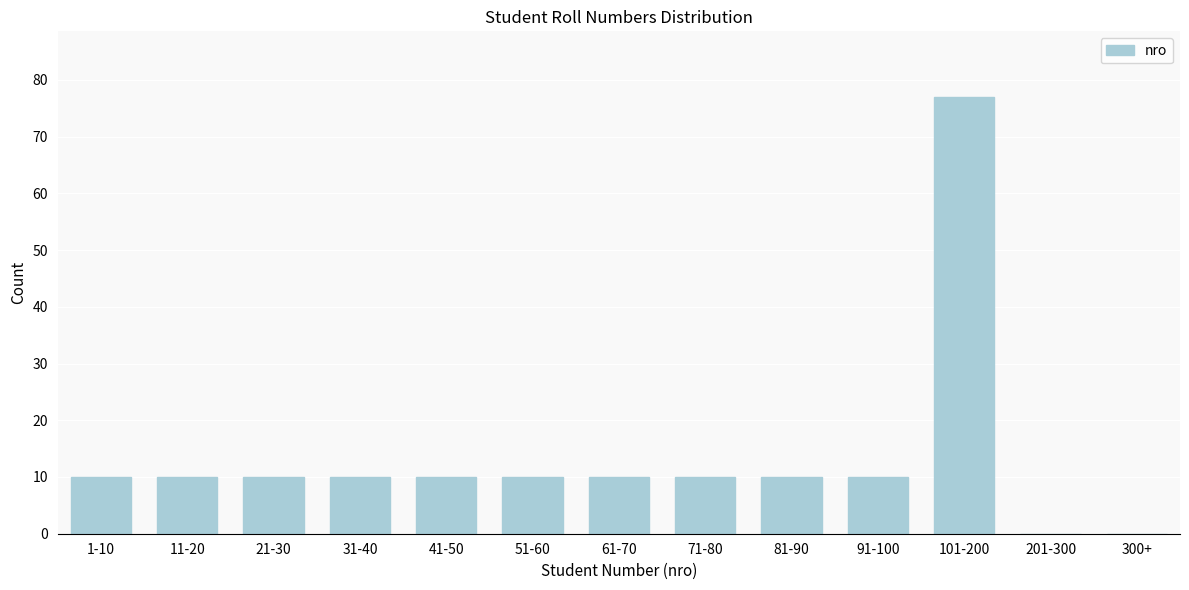

Reading left to right, extract all data points from this chart.

1-10=10	11-20=10	21-30=10	31-40=10	41-50=10	51-60=10	61-70=10	71-80=10	81-90=10	91-100=10	101-200=77	201-300=0	300+=0